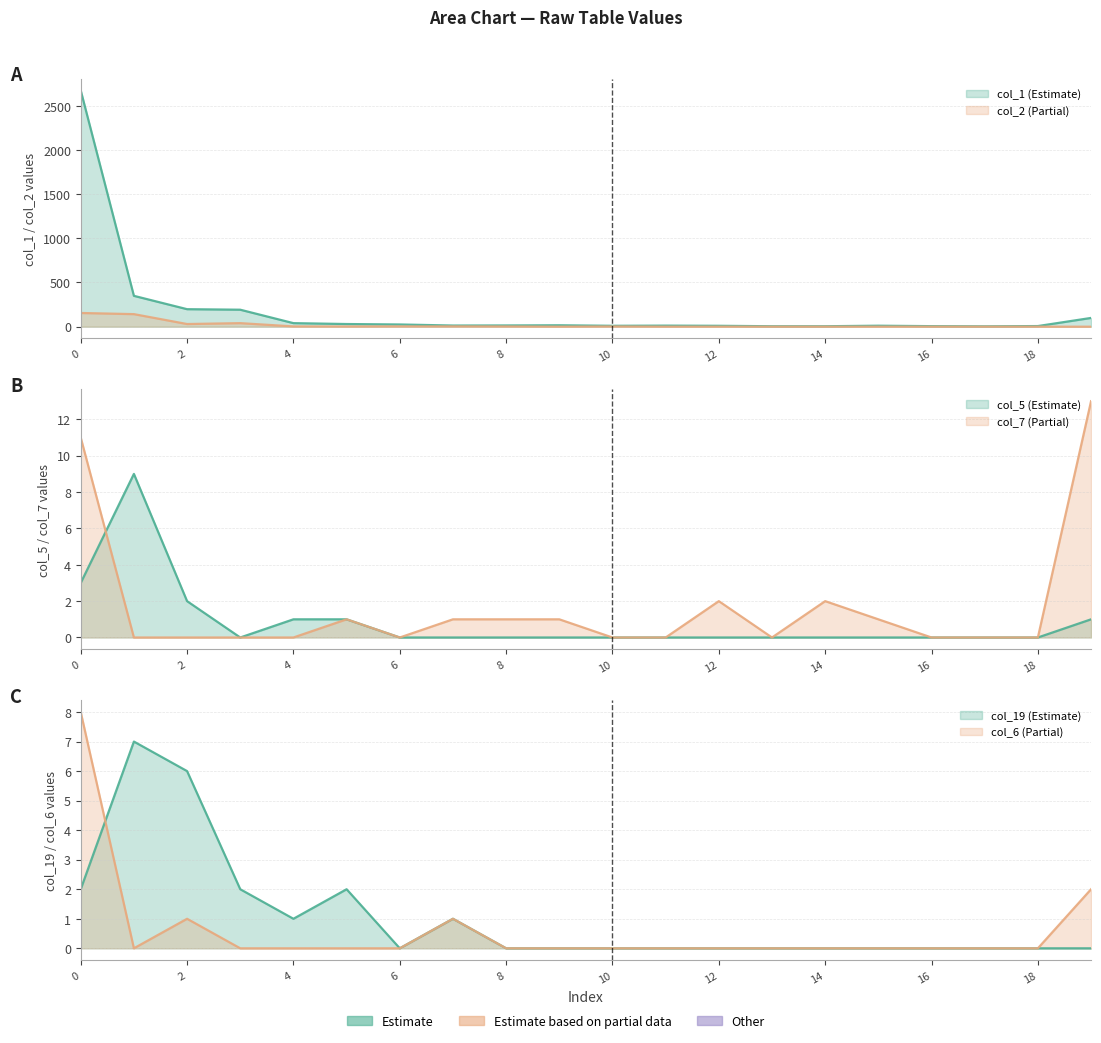

How many lines are shown in the chart?

6